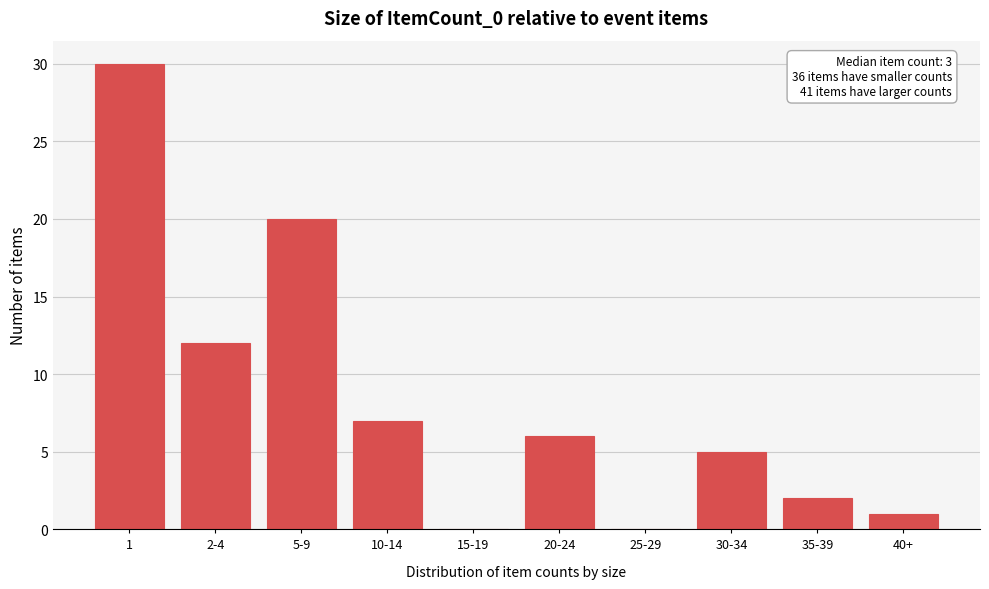

Reading left to right, list all the values displayed in this chart.

1=30	2-4=12	5-9=20	10-14=7	15-19=0	20-24=6	25-29=0	30-34=5	35-39=2	40+=1